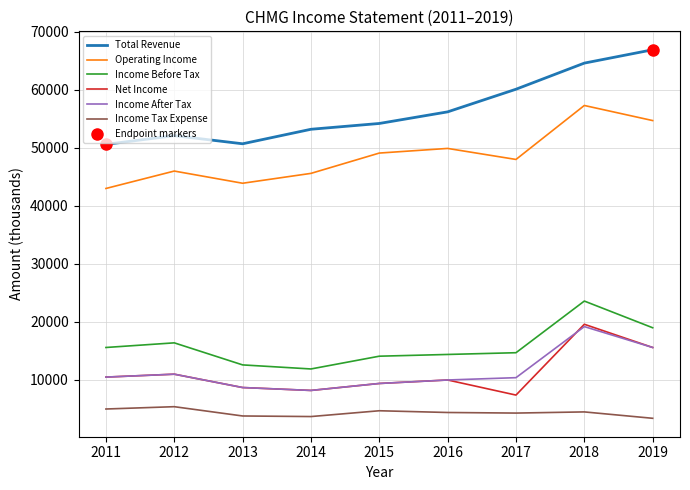

Is it true that Income Tax Expense equals 4400 at 2016?

True